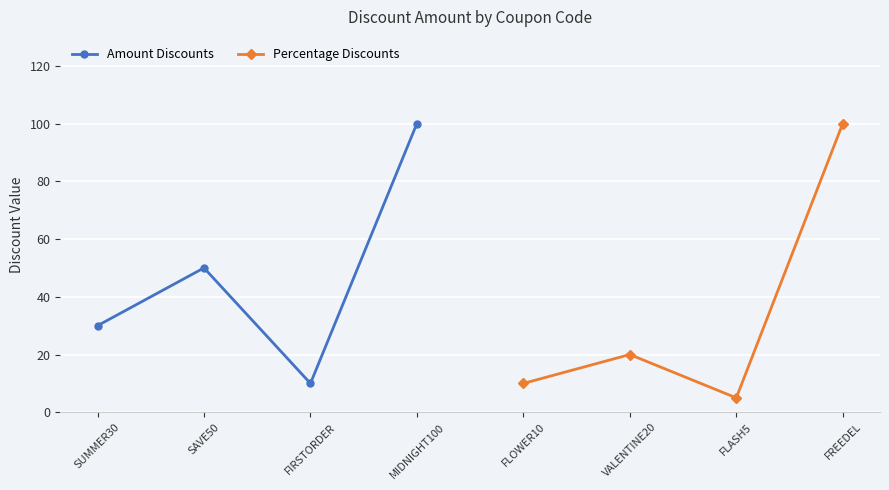

The value of Amount Discounts at SAVE50 is 76. True or false?

False